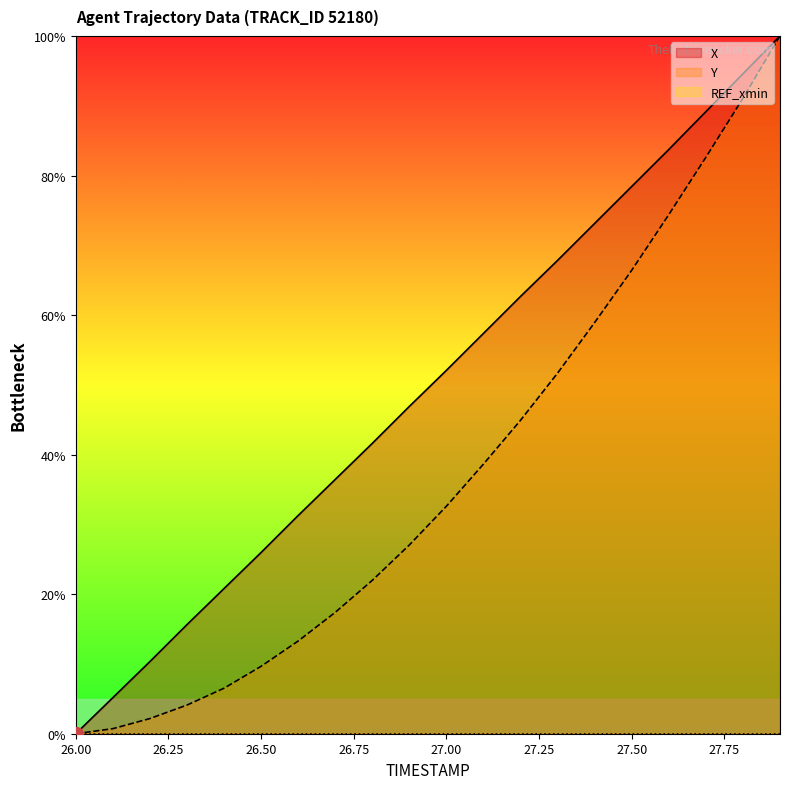

How many values in the X series are below 52?

10